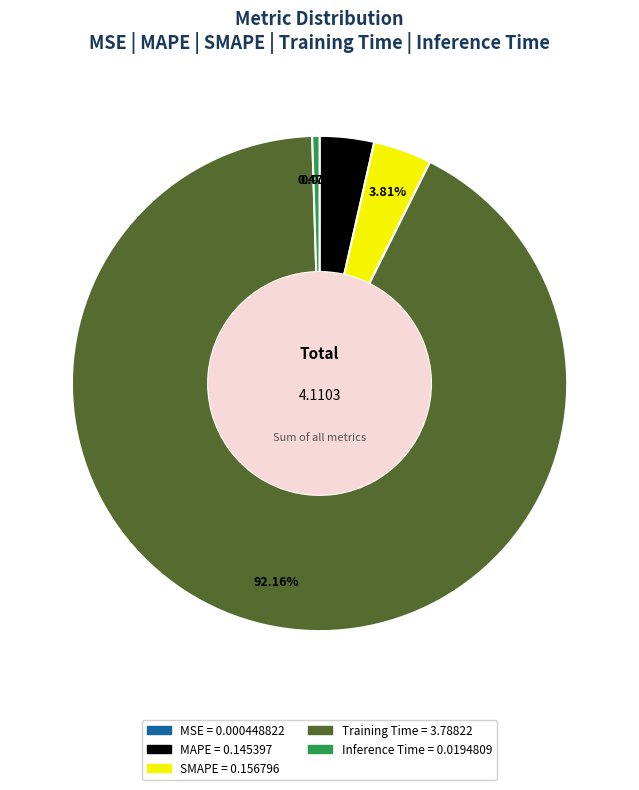

Is the sum of MAPE and Inference Time greater than half?

No